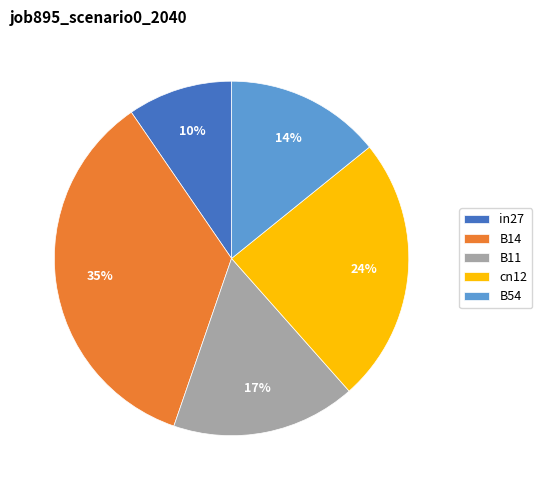

To the nearest percent, what portion does B54 represent?

14%